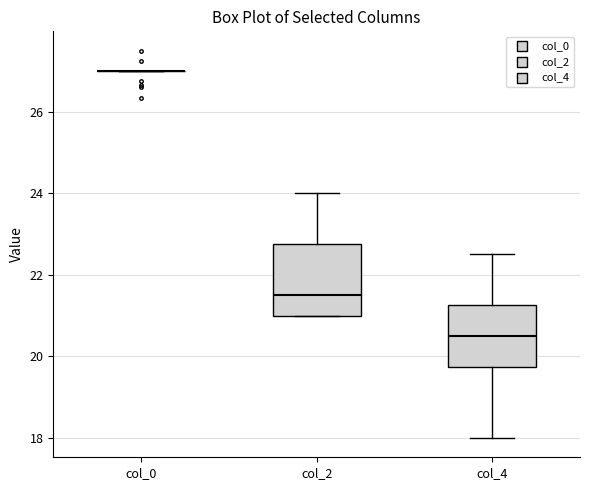

Which box is the tallest, from its lower edge to its upper edge?

col_2